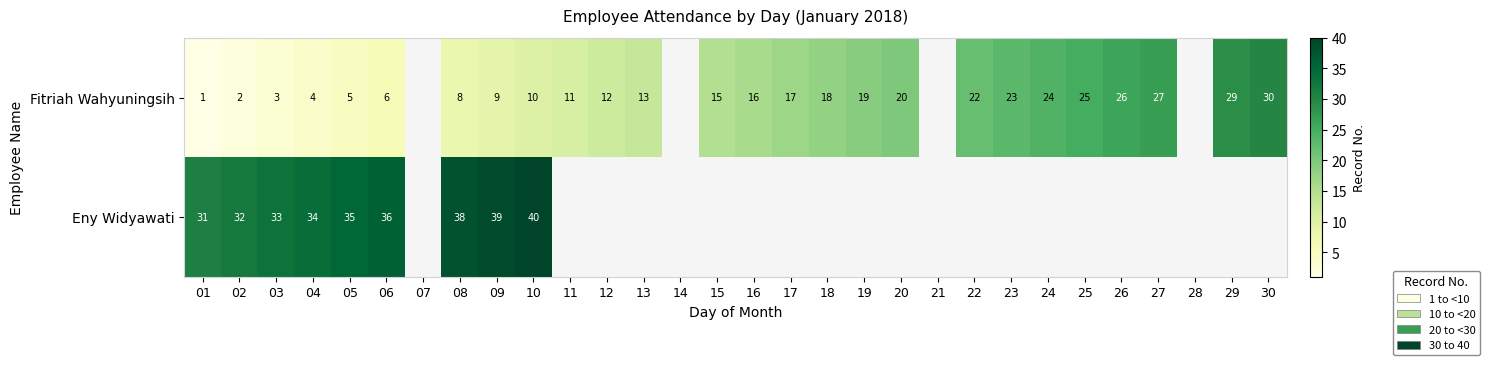

Is it true that Fitriah Wahyuningsih equals 3 at 02?

False